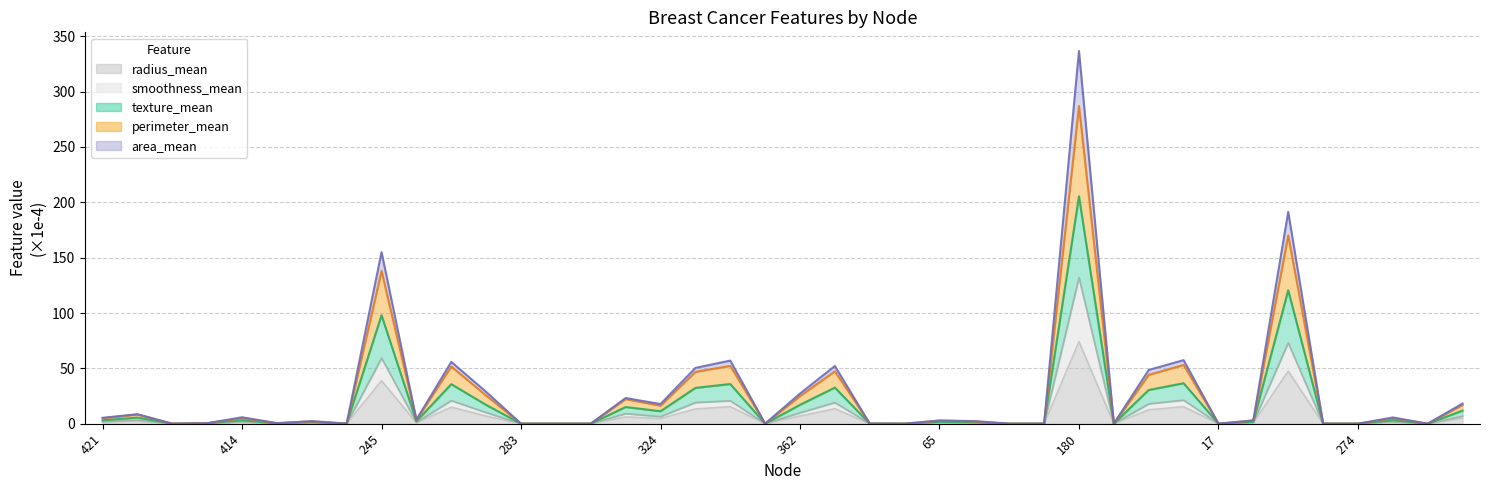

Count the number of data series in this chart.

5